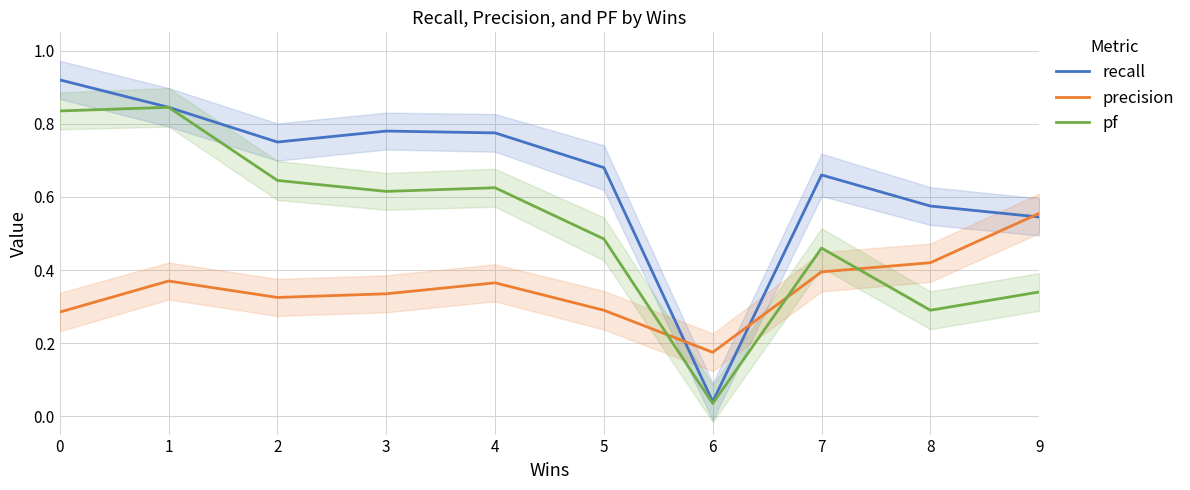

At 1, list the series in order from largest to smallest.

recall, pf, precision